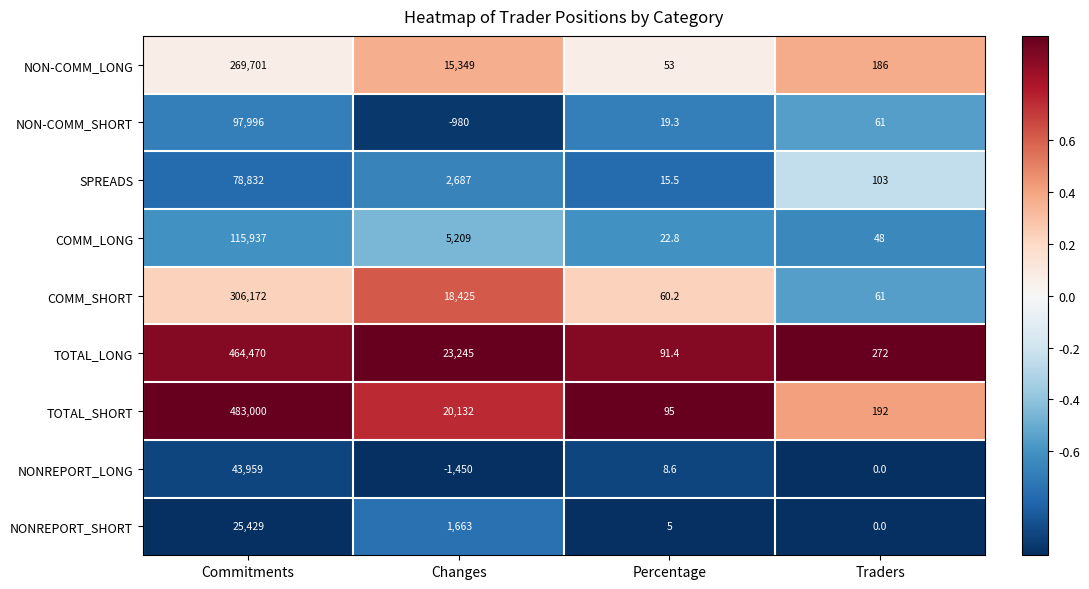

The value of NONREPORT_LONG at Traders is 0.0. True or false?

True